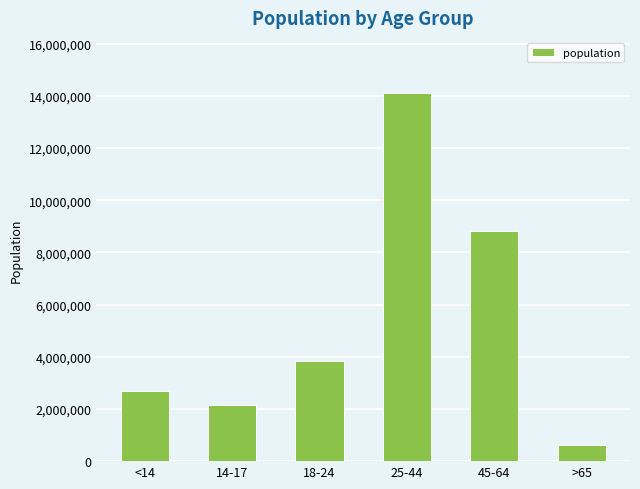

List the labels in order of value, smallest first.

>65, 14-17, <14, 18-24, 45-64, 25-44